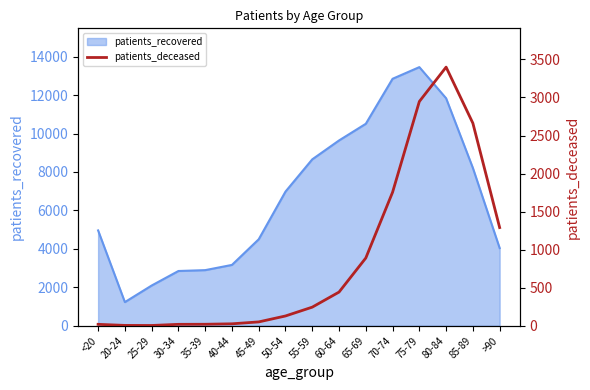

How many points are lower than both their immediate neighbors (excluding endpoints)?

1